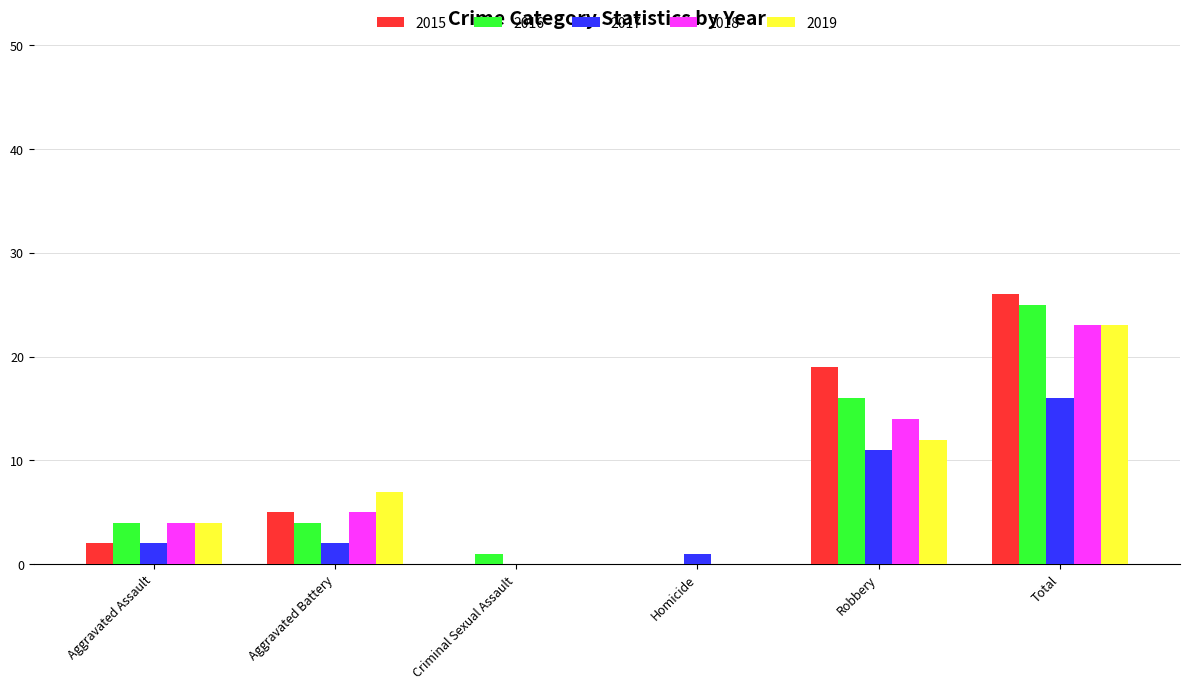

How many distinct data groups are displayed?

5